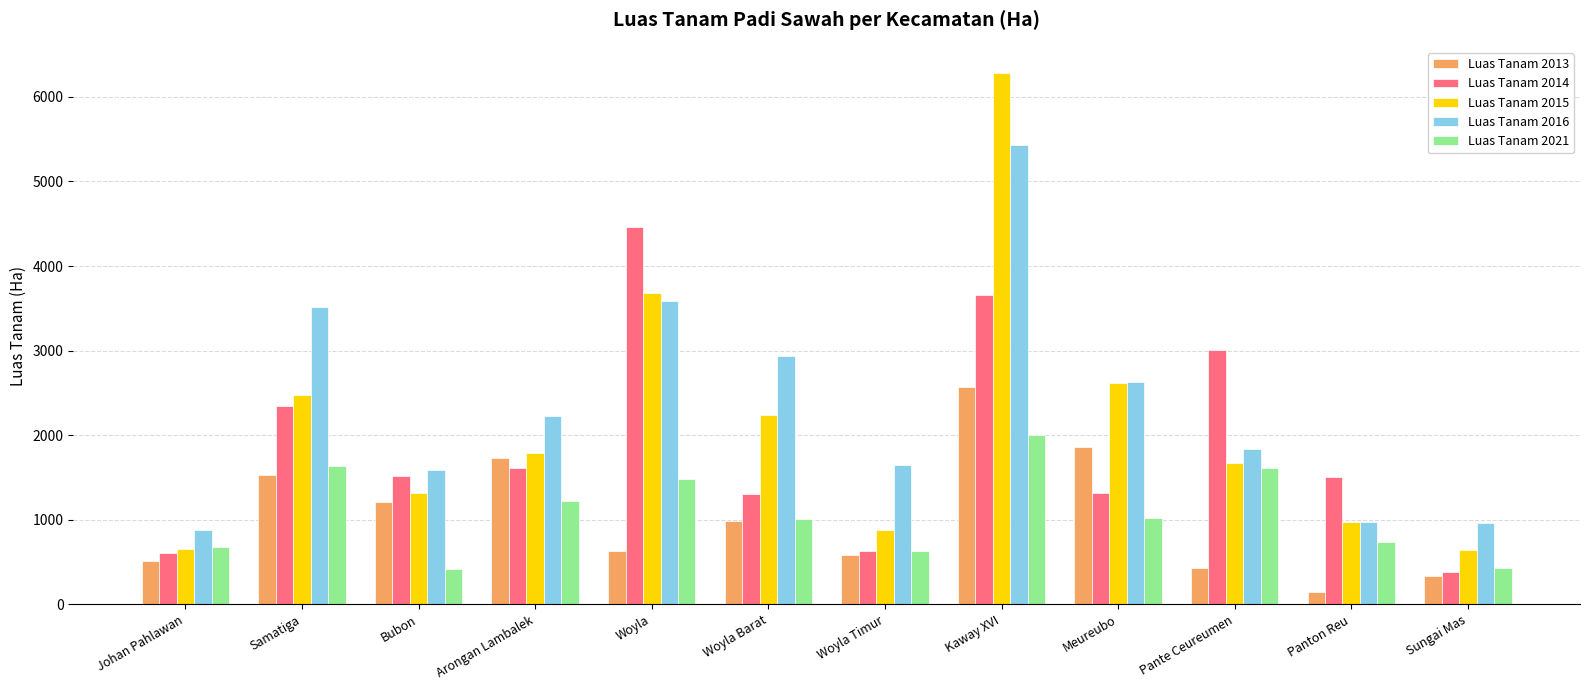

How many bars are there in each group?

5